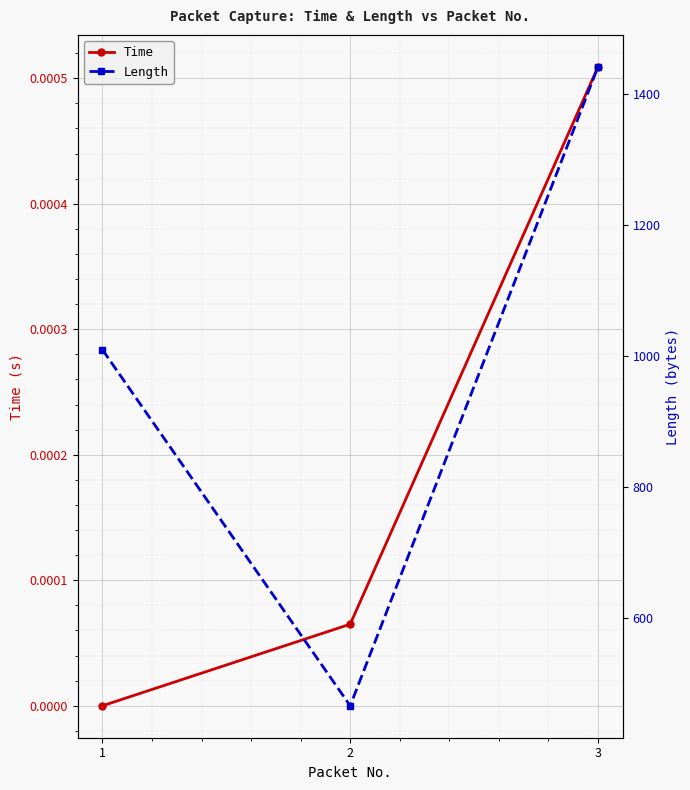

How many data points in Time are above 0?

2